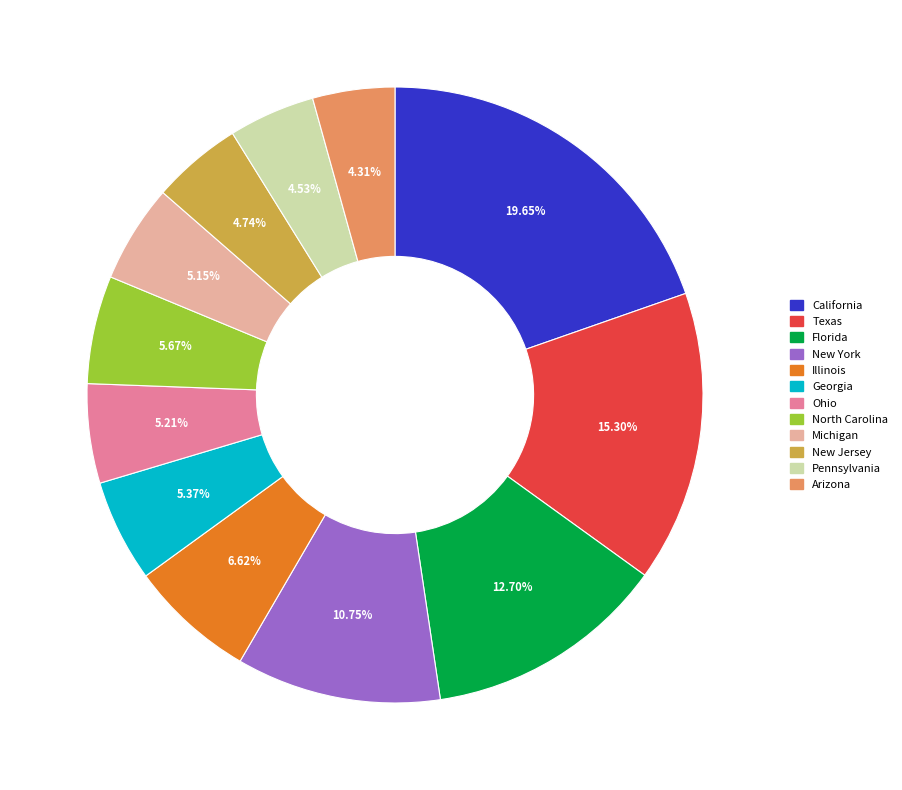

How many slices are in this pie chart?

12